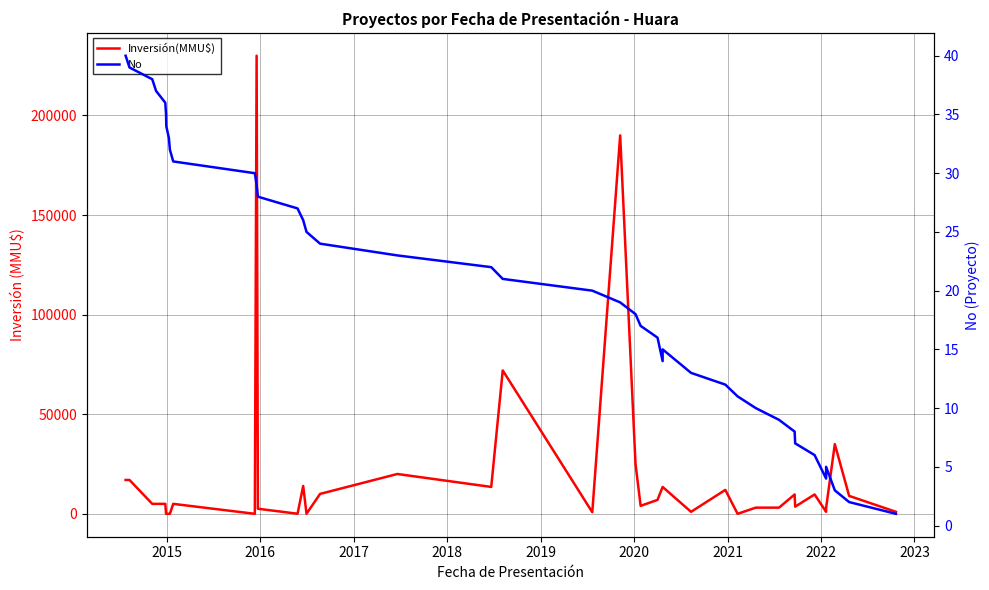

Is it true that No equals 5 at 32?

False